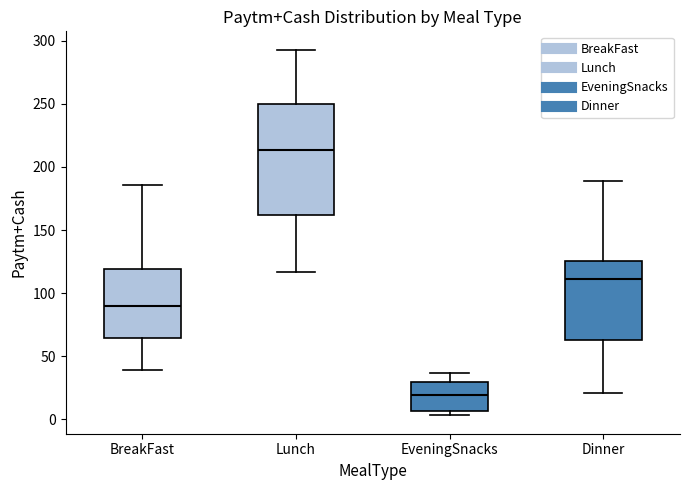

Reading left to right, transcribe this box plot: for each box, give where its median line is, the range the box spans, and where its two whiskers end, as read against the y-axis. The values are not printed on the chart, so give them approximately, as read against the axis.

BreakFast: median 90, box 65 to 120, whiskers 40 to 185
Lunch: median 215, box 160 to 250, whiskers 115 to 295
EveningSnacks: median 20, box 5 to 30, whiskers 5 (just below the box's lower edge) to 35
Dinner: median 110, box 65 to 125, whiskers 20 to 190